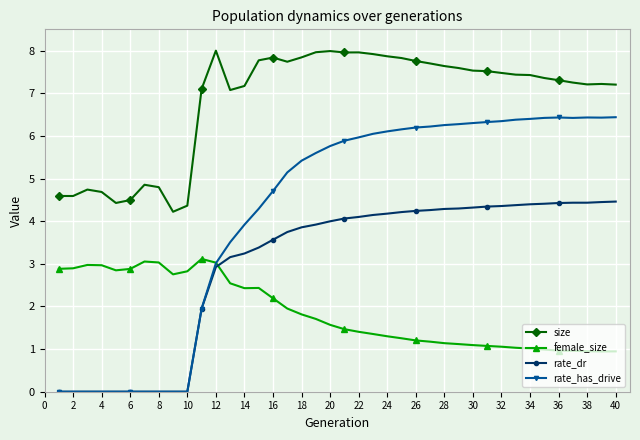

True or false: size has more than 0 interior local peaks.

True